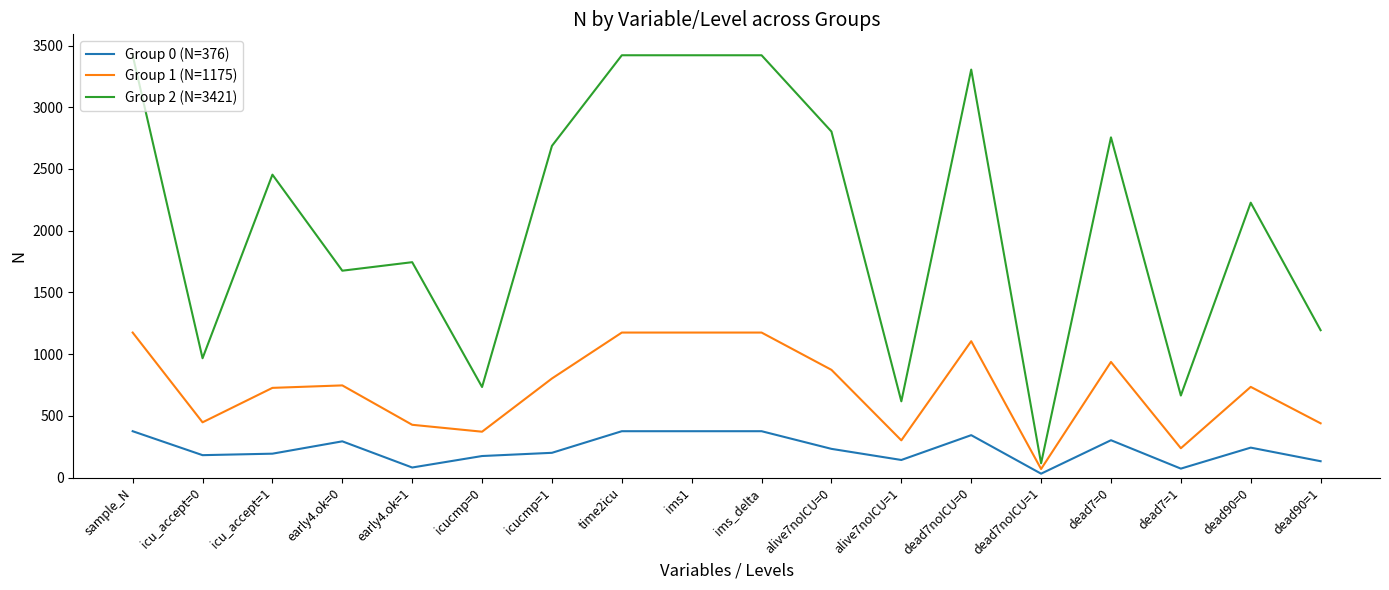

True or false: Group 2 (N=3421) and Group 1 (N=1175) intersect in this chart.

False